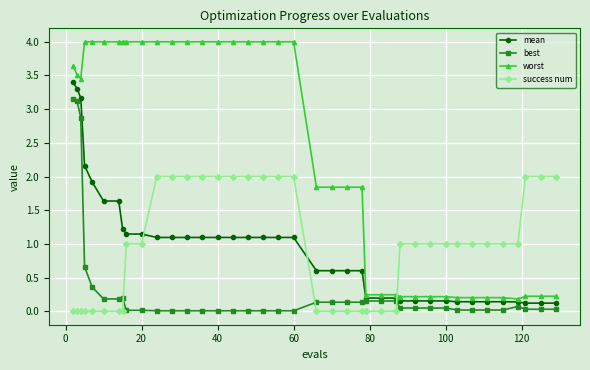

True or false: worst and best intersect in this chart.

False